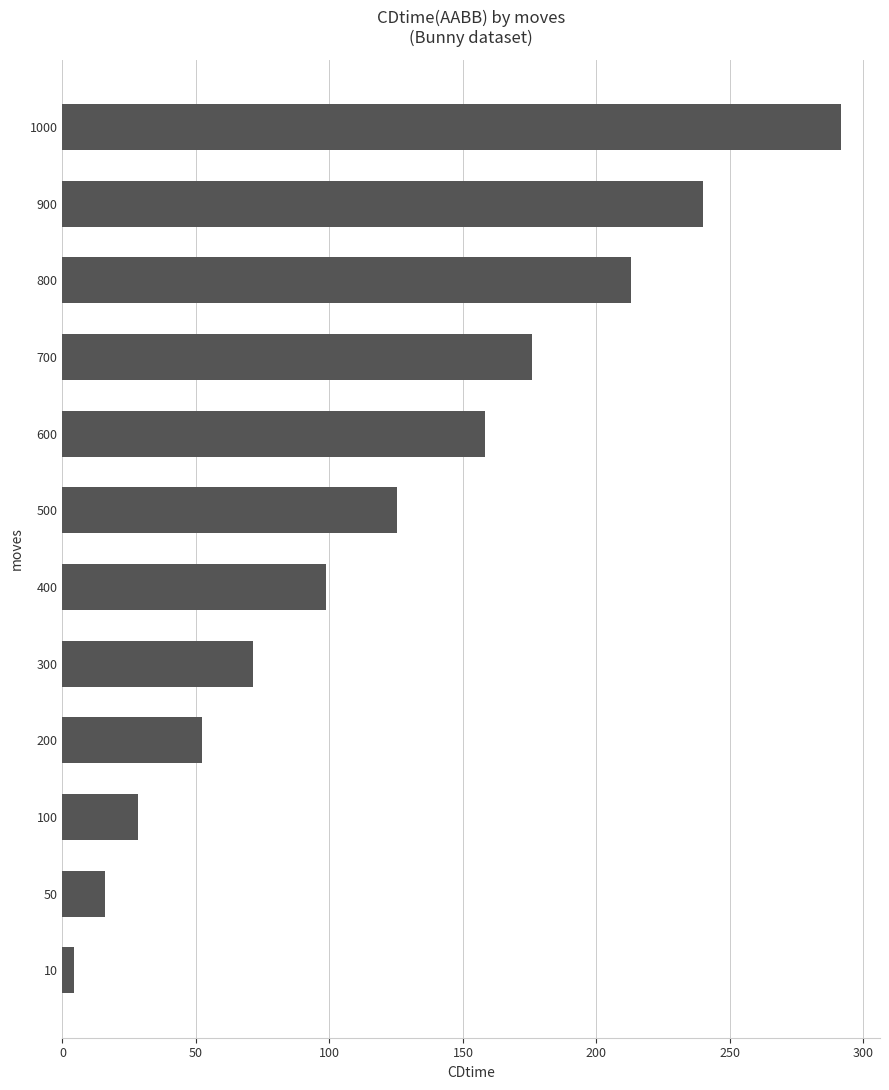

How many values exceed 125?

6